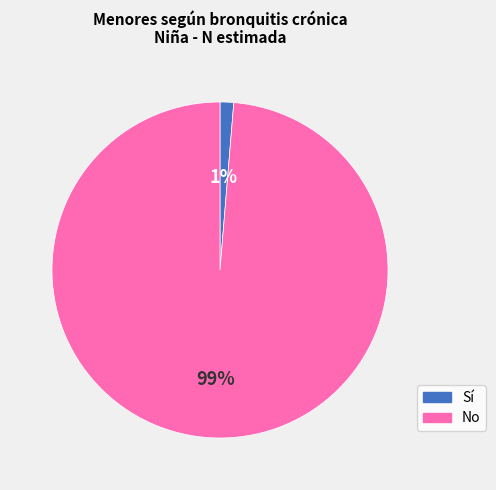

Which category has the smallest portion of the pie?

Sí